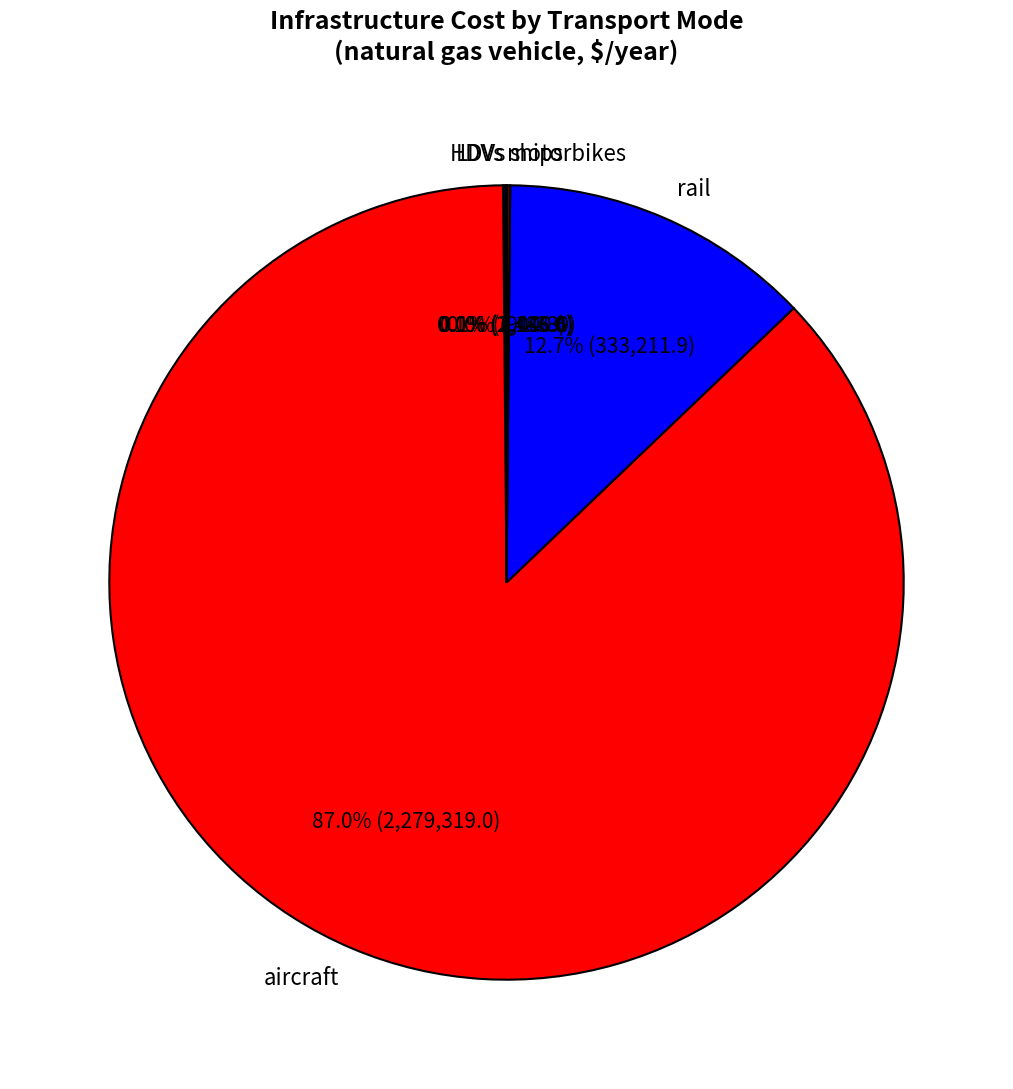

To the nearest percent, what is the difference between the rail and aircraft slice percentages?

74%